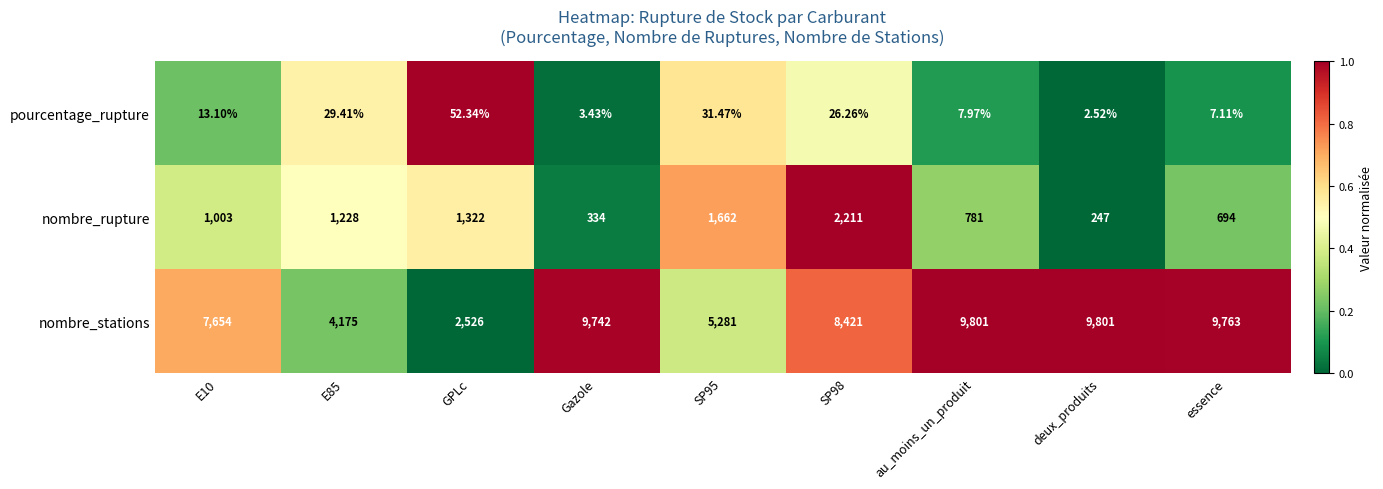

Which label corresponds to the smallest value in the chart?

deux_produits